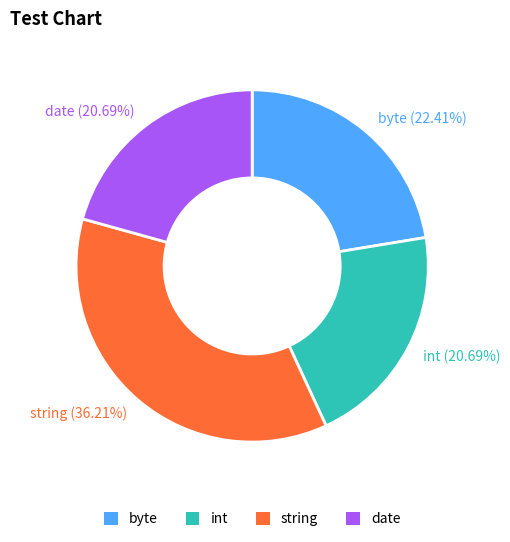

True or false: date accounts for 6% of the total.

False